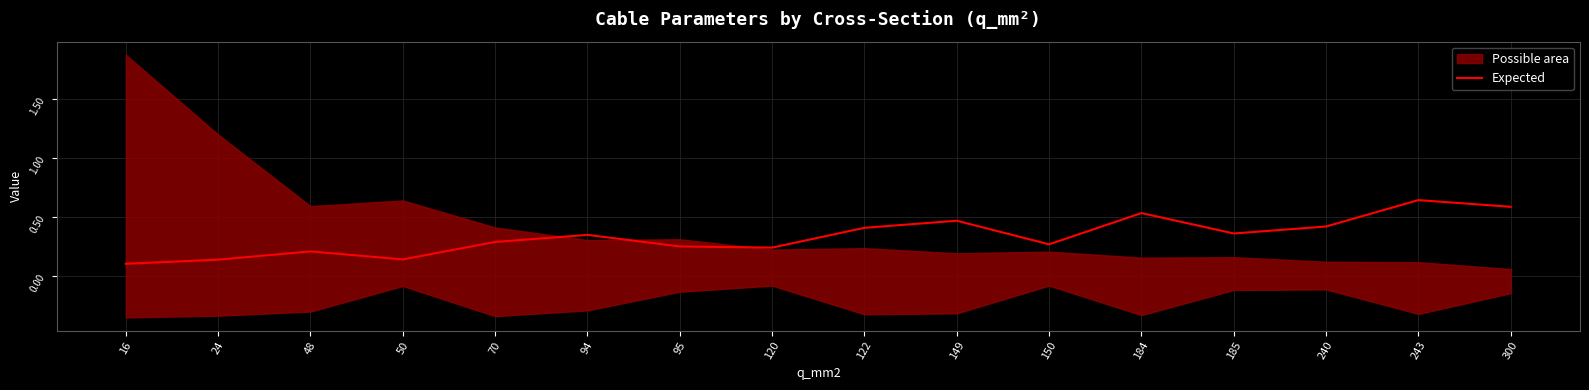

Which label corresponds to the largest value in the chart?

243